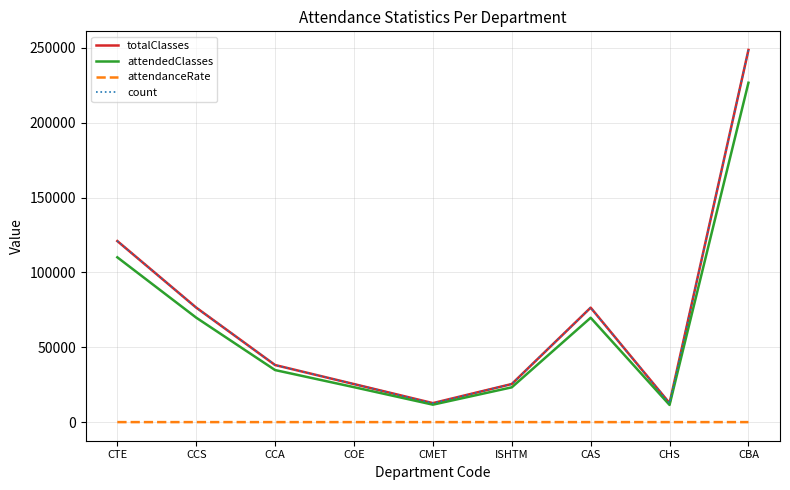

What is the label of the 3rd point from the right?

CAS